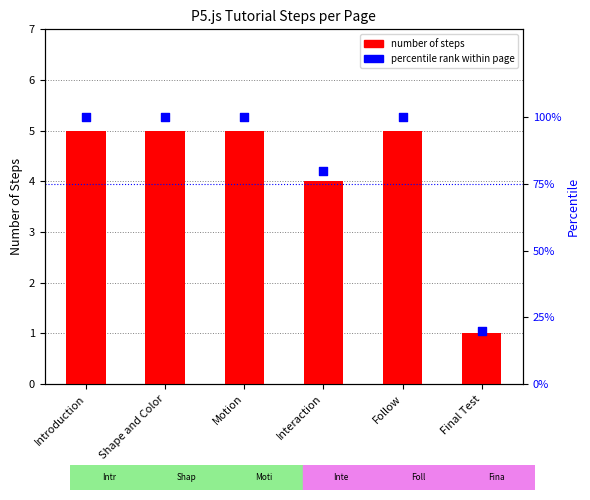

Is the value of number of steps at Motion greater than the value of percentile rank within page at Shape and Color?

No